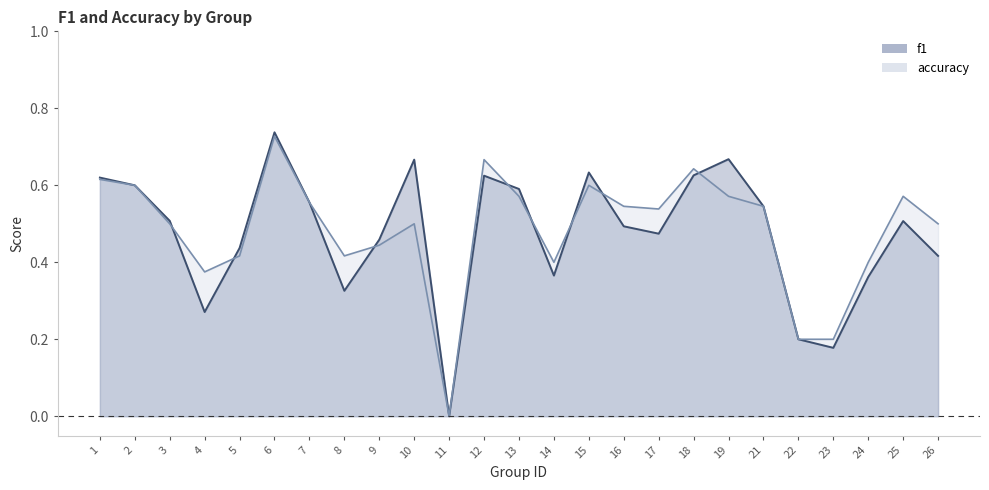

Does the chart display data point markers on the line(s)?

No